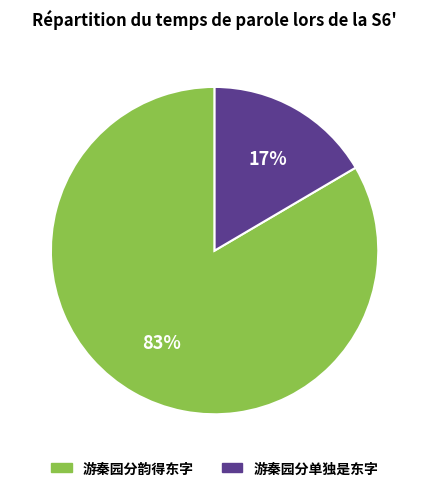

Is the sum of 游秦园分单独是东字 and 游秦园分韵得东字 greater than half?

Yes